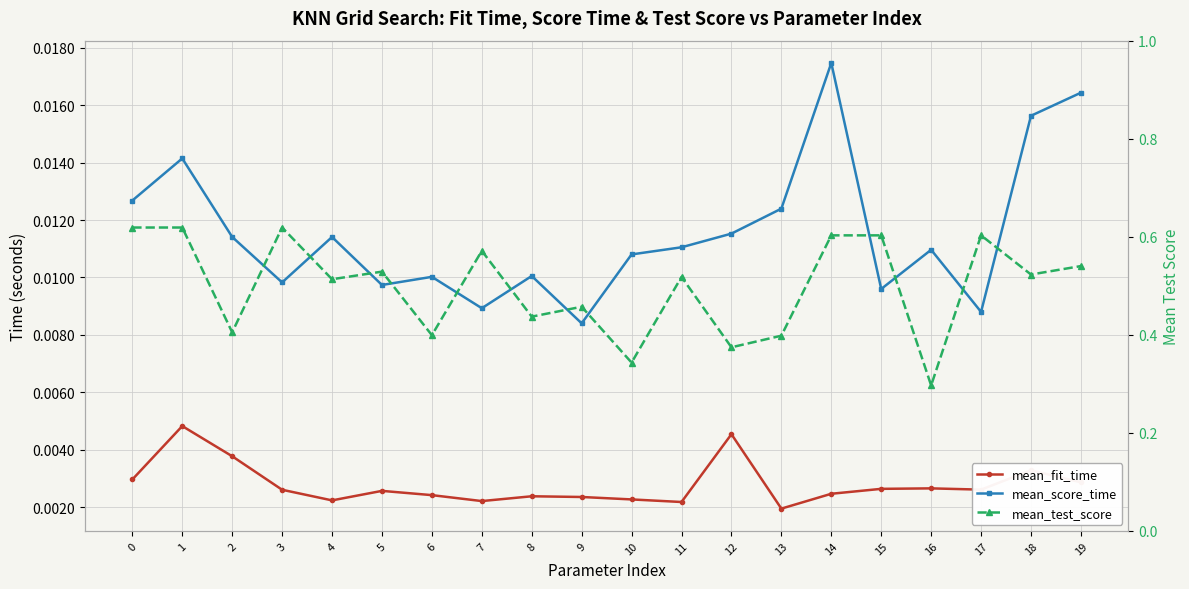

The mean_fit_time series shows 0.0 at 6. True or false?

True